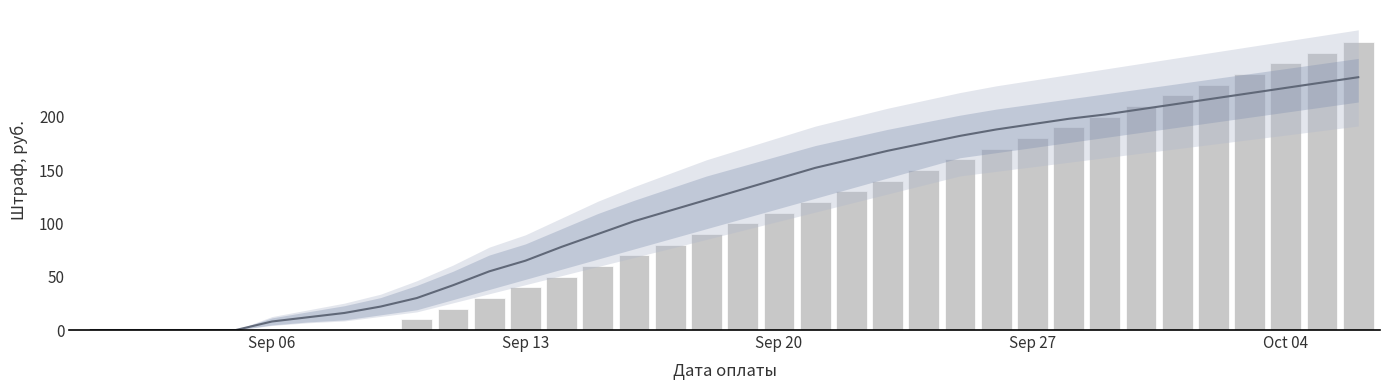

Which series has the largest total across all categories?

Тренд (средний)